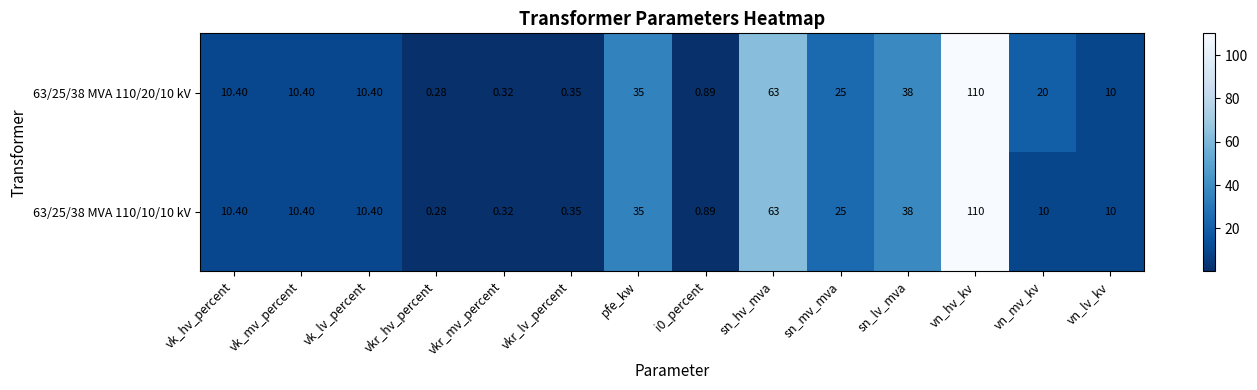

At which category is the sum across all series the highest?

vn_hv_kv